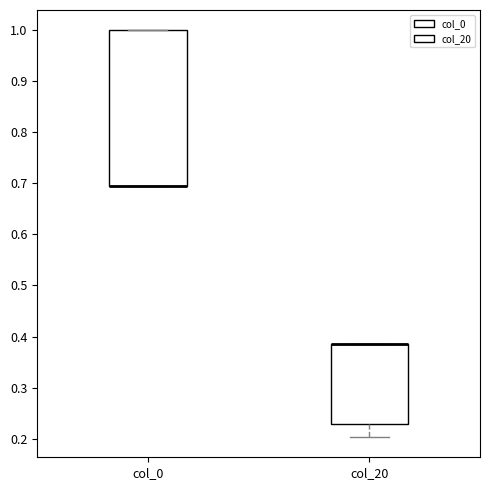

Reading left to right, read every box against the y-axis: the position of its median line, the range the box covers, and the ends of its whiskers. The values are not printed on the chart, so give them approximately, as read against the axis.

col_0: median 0.69 (drawn on the box's lower edge), box 0.69 to 1.00, whiskers 0.69 to 1.00
col_20: median 0.39 (drawn on the box's upper edge), box 0.23 to 0.39, whiskers 0.20 to 0.39